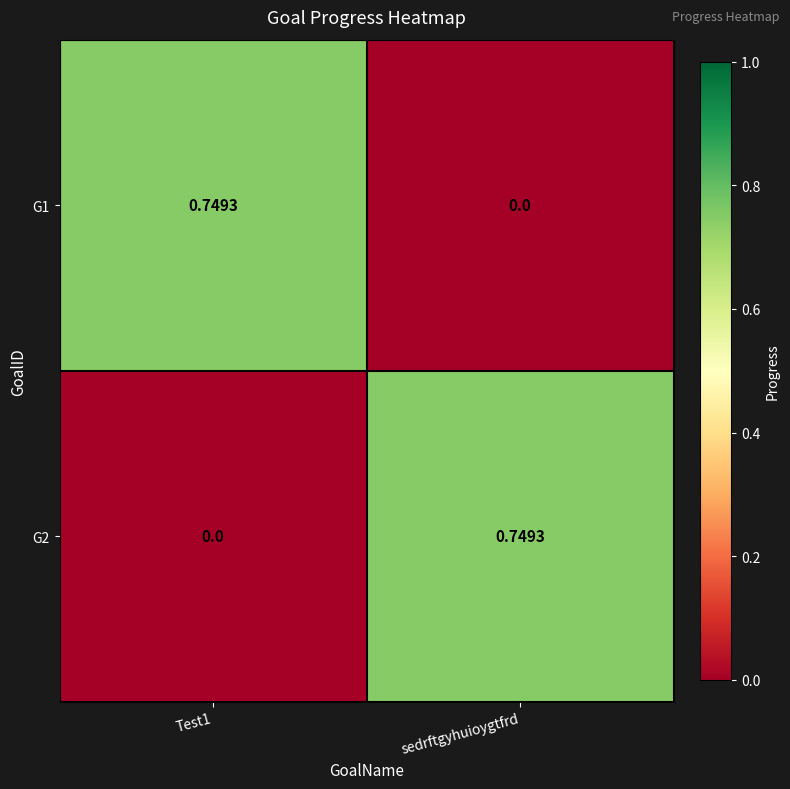

How many positive values does the G1 series have?

1